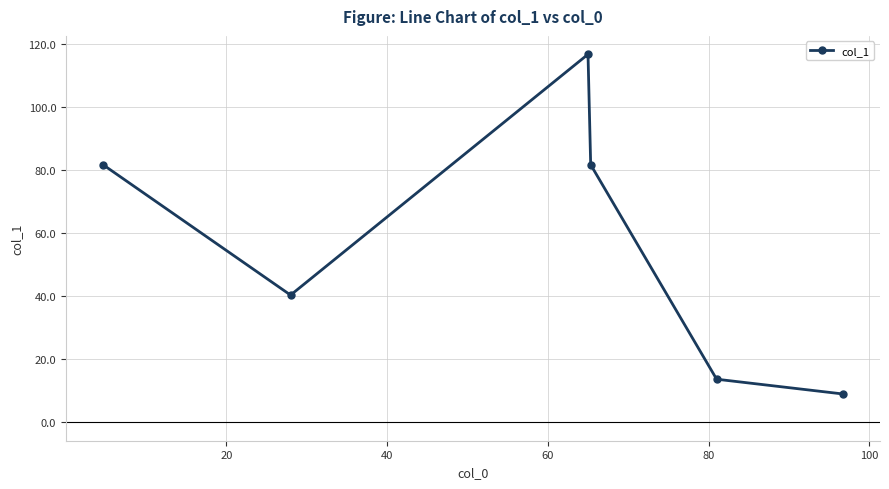

How many points are higher than both their immediate neighbors (excluding endpoints)?

1